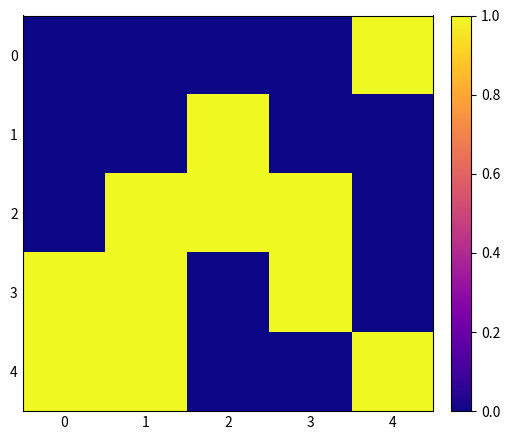

At which category is the sum across all series the highest?

1